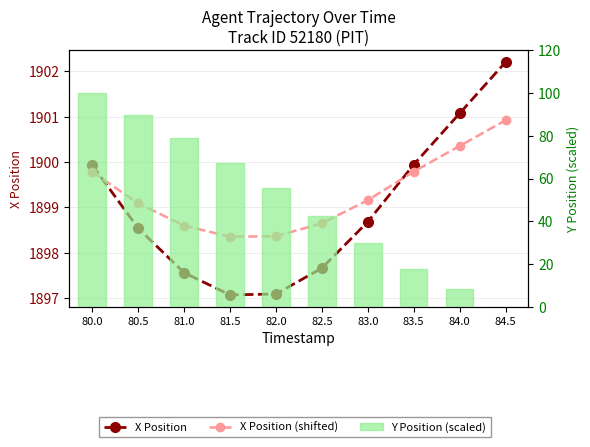

What is the spread (max minus min) of values at 80.0?

1799.9